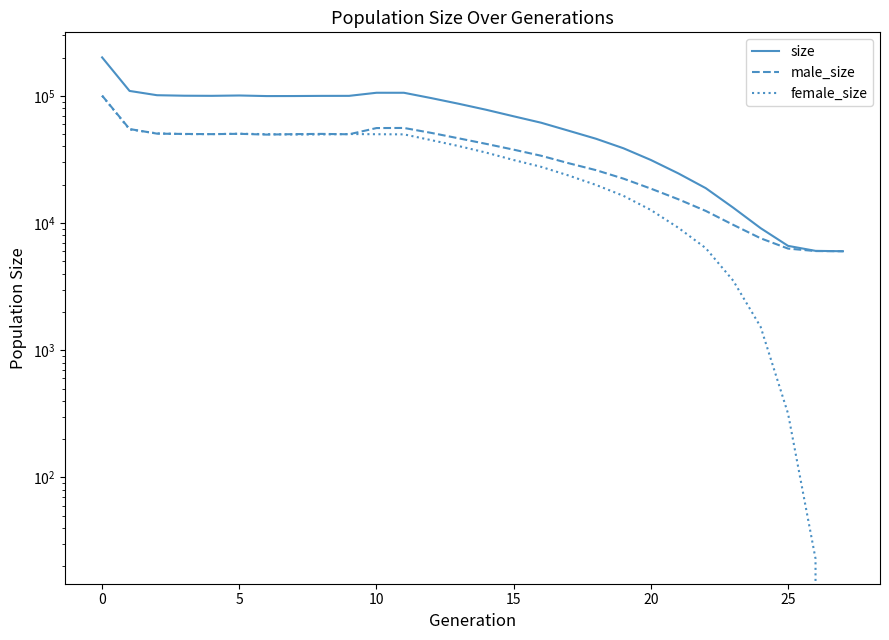

What is the maximum value shown in the chart?

200399